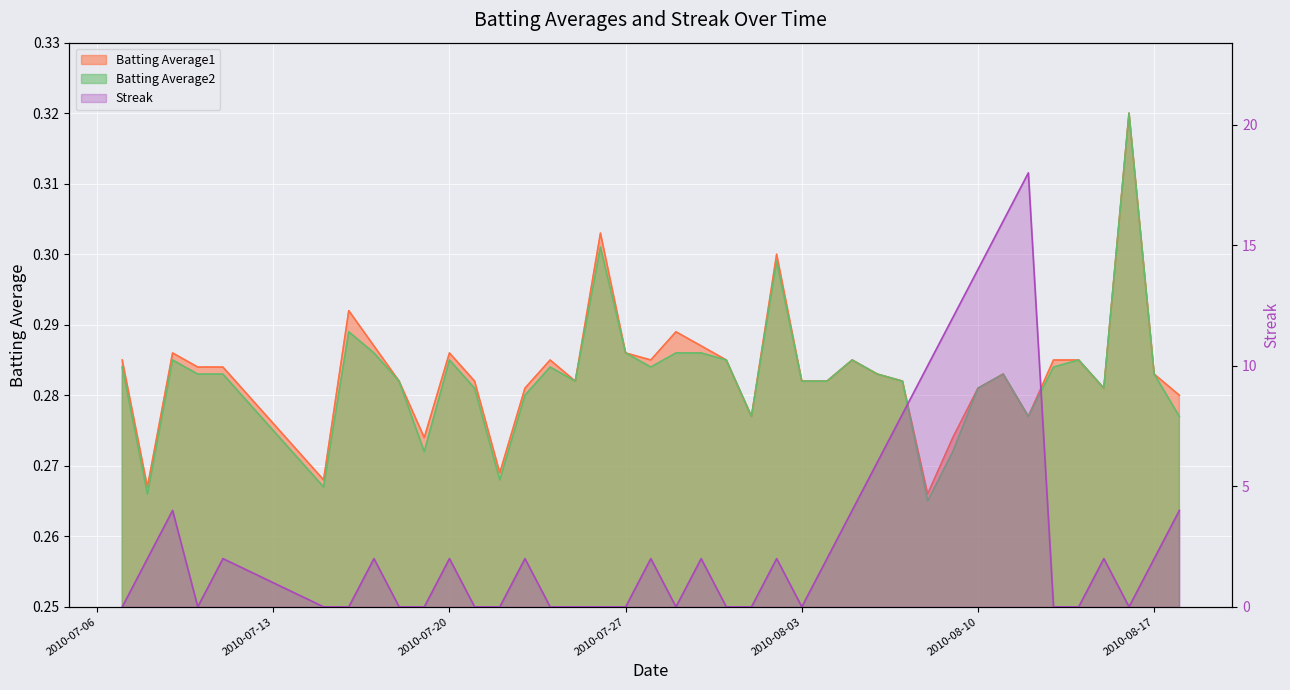

What is the label of the 30th point from the right?

2010-07-20